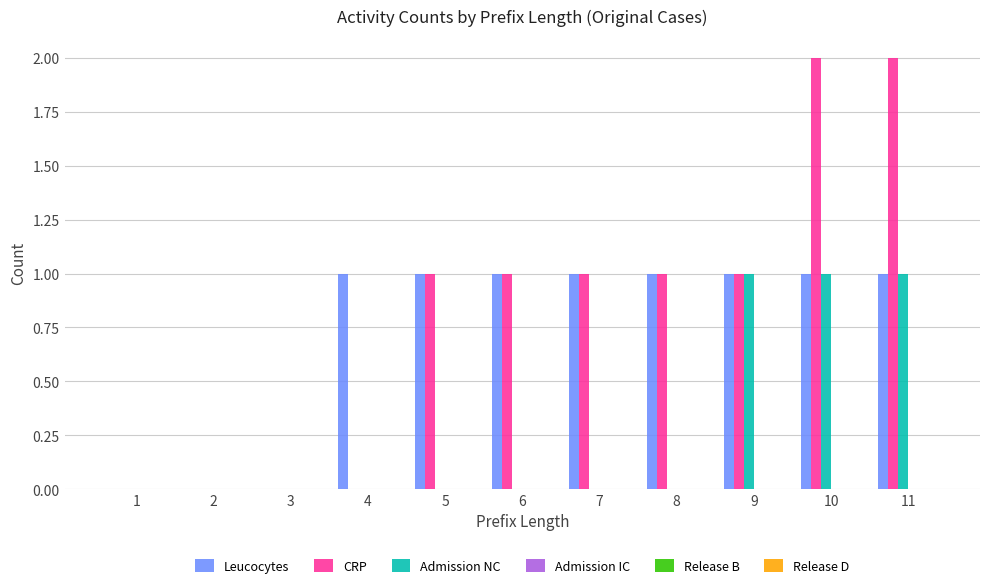

Are the bars horizontal?

No